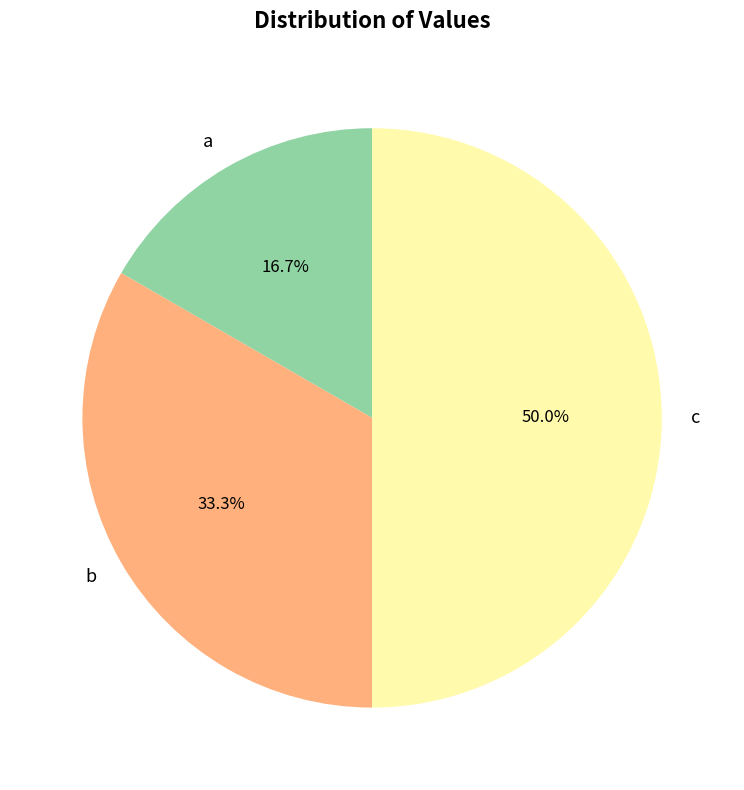

The b slice represents 33% of the pie. True or false?

True